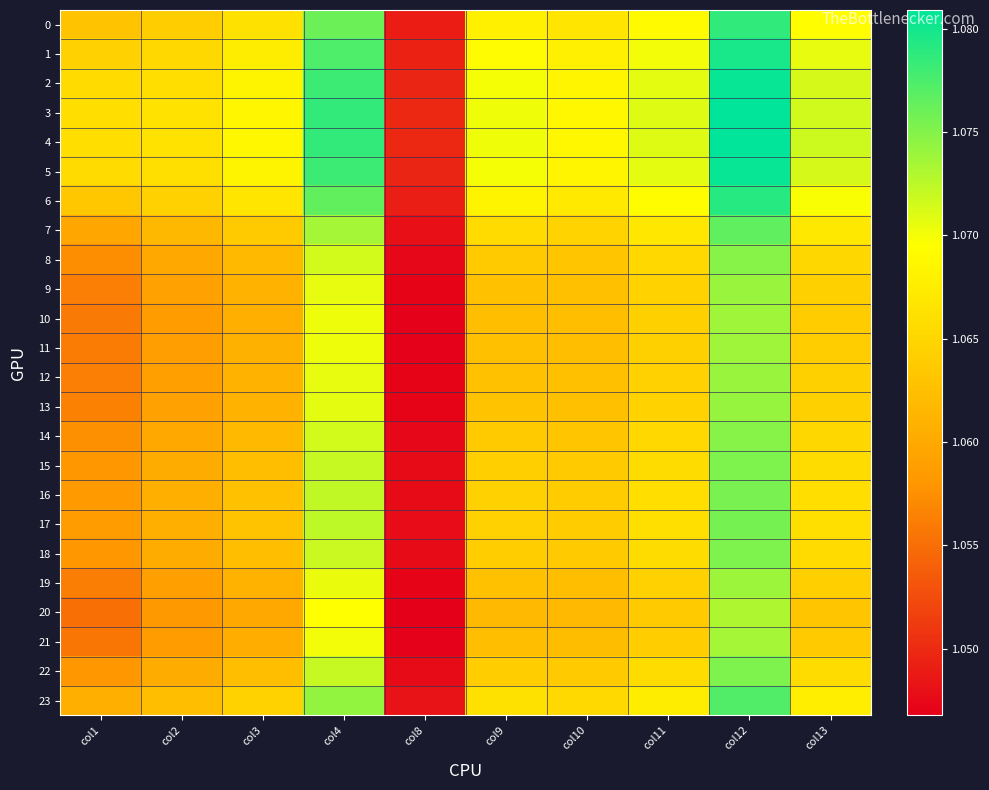

Reading left to right, list all the values displayed in this chart.

0: col1=1.1	col2=1.1	col3=1.1	col4=1.1	col8=1.0	col9=1.1	col10=1.1	col11=1.1	col12=1.1	col13=1.1
1: col1=1.1	col2=1.1	col3=1.1	col4=1.1	col8=1.0	col9=1.1	col10=1.1	col11=1.1	col12=1.1	col13=1.1
2: col1=1.1	col2=1.1	col3=1.1	col4=1.1	col8=1.0	col9=1.1	col10=1.1	col11=1.1	col12=1.1	col13=1.1
3: col1=1.1	col2=1.1	col3=1.1	col4=1.1	col8=1.0	col9=1.1	col10=1.1	col11=1.1	col12=1.1	col13=1.1
4: col1=1.1	col2=1.1	col3=1.1	col4=1.1	col8=1.0	col9=1.1	col10=1.1	col11=1.1	col12=1.1	col13=1.1
5: col1=1.1	col2=1.1	col3=1.1	col4=1.1	col8=1.0	col9=1.1	col10=1.1	col11=1.1	col12=1.1	col13=1.1
6: col1=1.1	col2=1.1	col3=1.1	col4=1.1	col8=1.0	col9=1.1	col10=1.1	col11=1.1	col12=1.1	col13=1.1
7: col1=1.1	col2=1.1	col3=1.1	col4=1.1	col8=1.0	col9=1.1	col10=1.1	col11=1.1	col12=1.1	col13=1.1
8: col1=1.1	col2=1.1	col3=1.1	col4=1.1	col8=1.0	col9=1.1	col10=1.1	col11=1.1	col12=1.1	col13=1.1
9: col1=1.1	col2=1.1	col3=1.1	col4=1.1	col8=1.0	col9=1.1	col10=1.1	col11=1.1	col12=1.1	col13=1.1
10: col1=1.1	col2=1.1	col3=1.1	col4=1.1	col8=1.0	col9=1.1	col10=1.1	col11=1.1	col12=1.1	col13=1.1
11: col1=1.1	col2=1.1	col3=1.1	col4=1.1	col8=1.0	col9=1.1	col10=1.1	col11=1.1	col12=1.1	col13=1.1
12: col1=1.1	col2=1.1	col3=1.1	col4=1.1	col8=1.0	col9=1.1	col10=1.1	col11=1.1	col12=1.1	col13=1.1
13: col1=1.1	col2=1.1	col3=1.1	col4=1.1	col8=1.0	col9=1.1	col10=1.1	col11=1.1	col12=1.1	col13=1.1
14: col1=1.1	col2=1.1	col3=1.1	col4=1.1	col8=1.0	col9=1.1	col10=1.1	col11=1.1	col12=1.1	col13=1.1
15: col1=1.1	col2=1.1	col3=1.1	col4=1.1	col8=1.0	col9=1.1	col10=1.1	col11=1.1	col12=1.1	col13=1.1
16: col1=1.1	col2=1.1	col3=1.1	col4=1.1	col8=1.0	col9=1.1	col10=1.1	col11=1.1	col12=1.1	col13=1.1
17: col1=1.1	col2=1.1	col3=1.1	col4=1.1	col8=1.0	col9=1.1	col10=1.1	col11=1.1	col12=1.1	col13=1.1
18: col1=1.1	col2=1.1	col3=1.1	col4=1.1	col8=1.0	col9=1.1	col10=1.1	col11=1.1	col12=1.1	col13=1.1
19: col1=1.1	col2=1.1	col3=1.1	col4=1.1	col8=1.0	col9=1.1	col10=1.1	col11=1.1	col12=1.1	col13=1.1
20: col1=1.1	col2=1.1	col3=1.1	col4=1.1	col8=1.0	col9=1.1	col10=1.1	col11=1.1	col12=1.1	col13=1.1
21: col1=1.1	col2=1.1	col3=1.1	col4=1.1	col8=1.0	col9=1.1	col10=1.1	col11=1.1	col12=1.1	col13=1.1
22: col1=1.1	col2=1.1	col3=1.1	col4=1.1	col8=1.0	col9=1.1	col10=1.1	col11=1.1	col12=1.1	col13=1.1
23: col1=1.1	col2=1.1	col3=1.1	col4=1.1	col8=1.0	col9=1.1	col10=1.1	col11=1.1	col12=1.1	col13=1.1